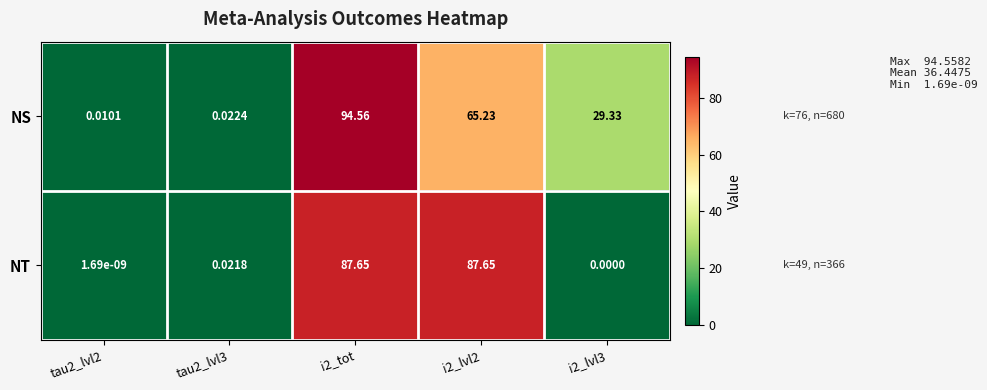

Rank the series at tau2_lvl2 from highest to lowest value.

NS, NT